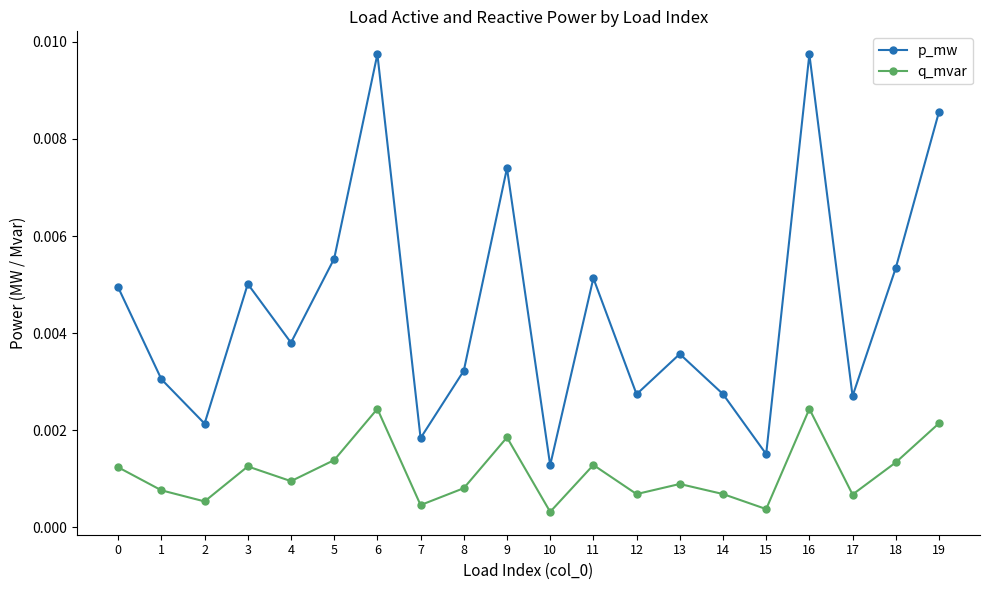

Which series has the largest range (max minus min)?

p_mw